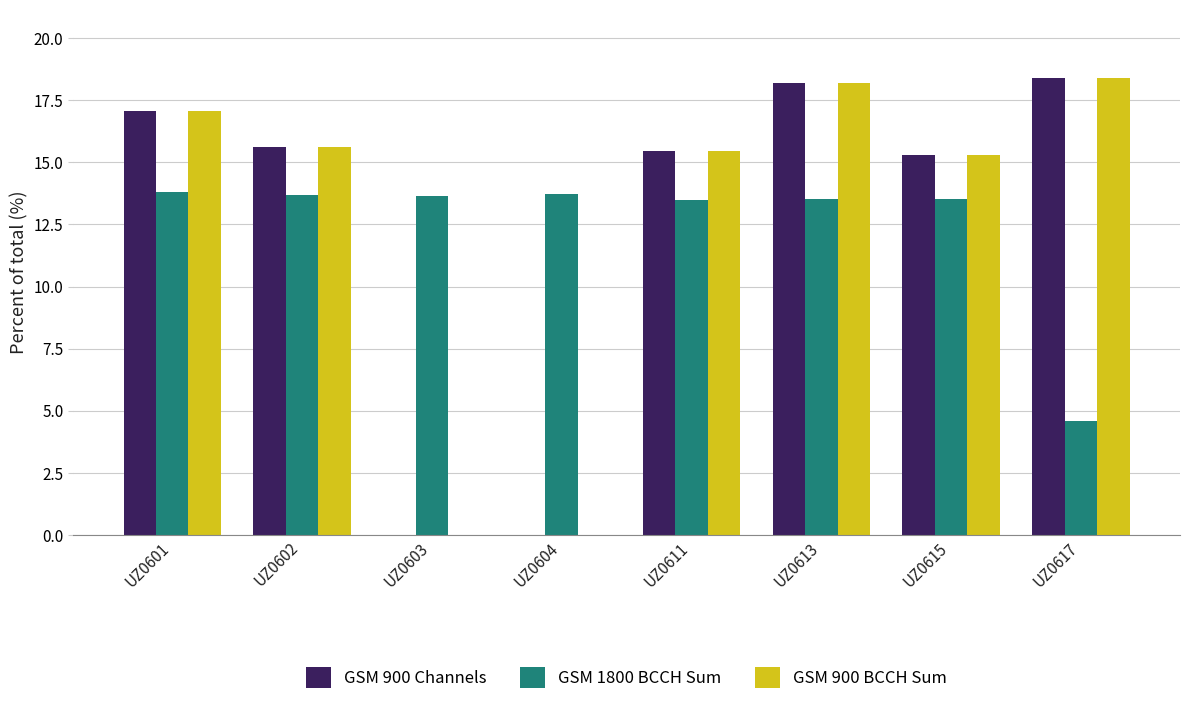

True or false: GSM 900 BCCH Sum has a value of 18.2 at UZ0613.

True